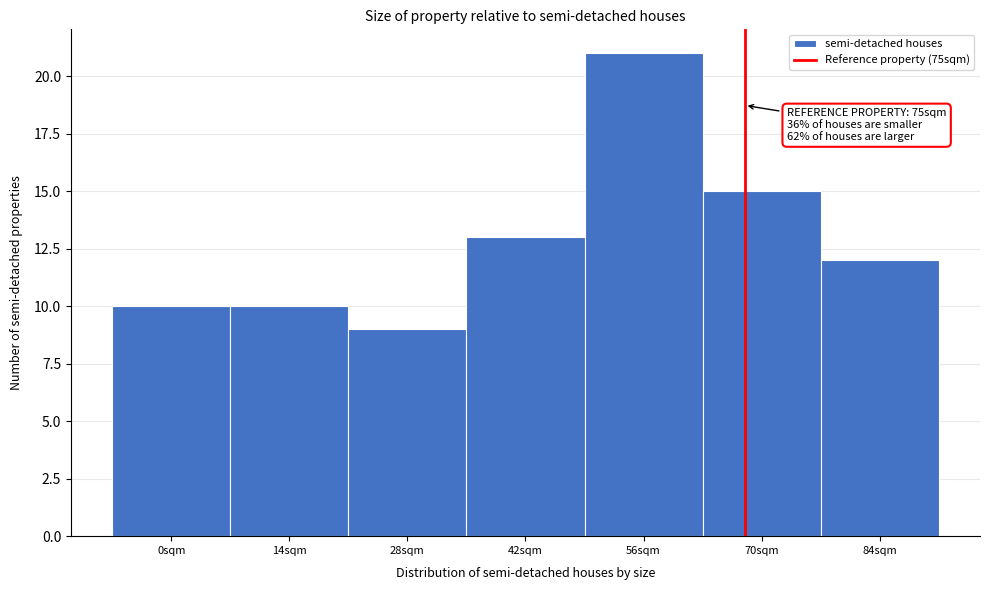

Reading left to right, what are all the values shown in this chart?

0sqm=10	14sqm=10	28sqm=9	42sqm=13	56sqm=21	70sqm=15	84sqm=12